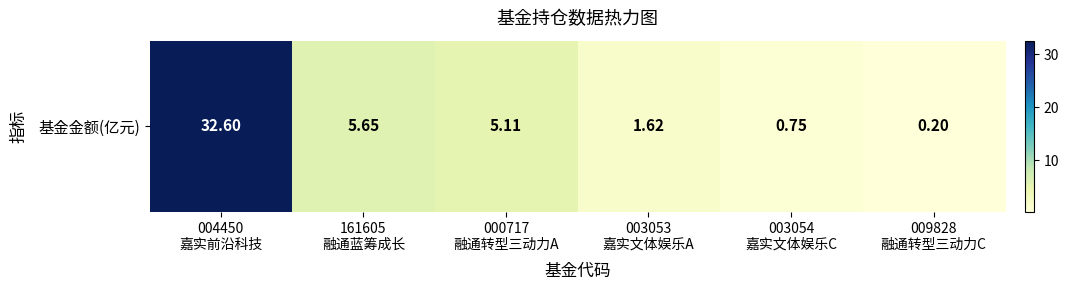

Is it true that the value at 000717
融通转型三动力A is 5.1?

True